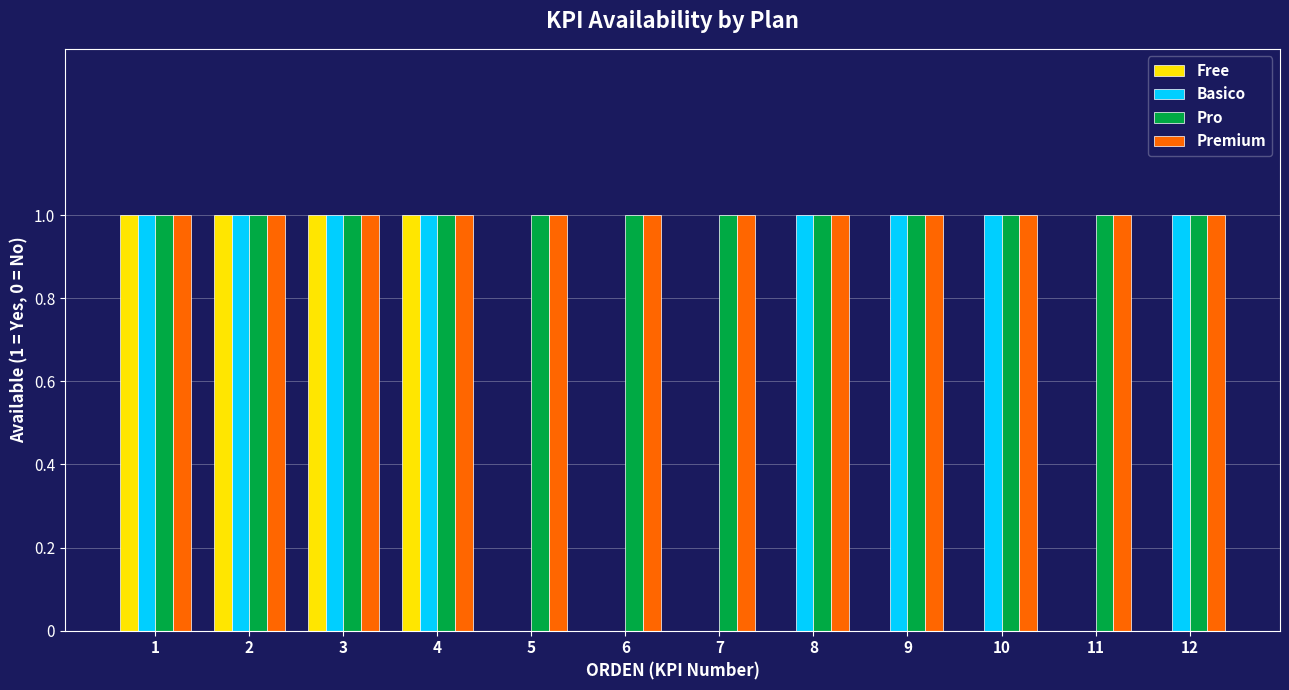

Is it true that Free equals 1 at 2?

True